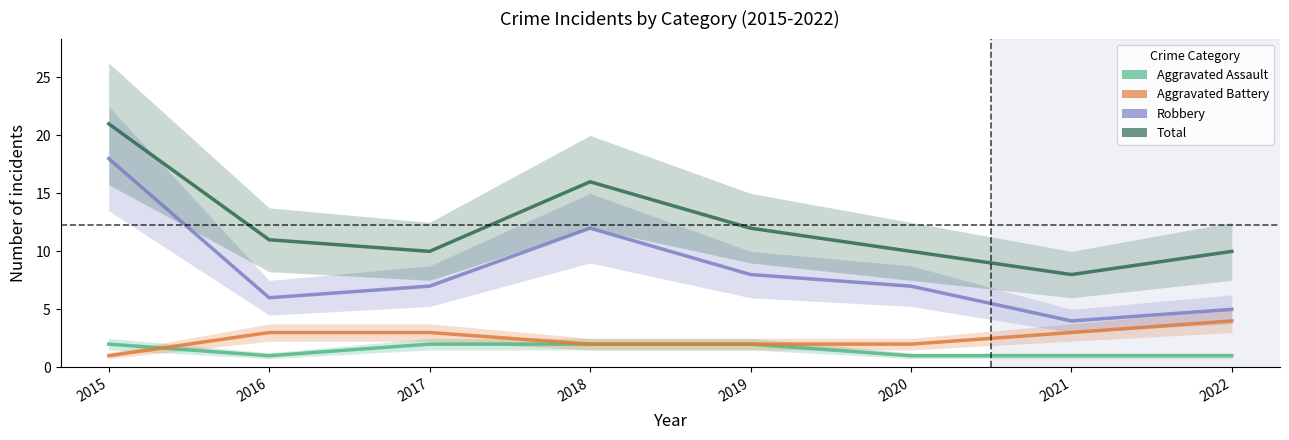

What is the difference between the highest and lowest values at 2022?

9